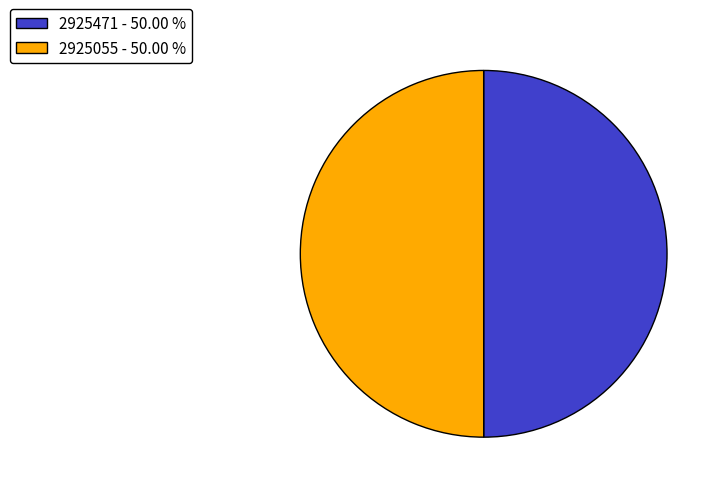

Combined, do 2925471 - 50.00 % and 2925055 - 50.00 % account for over 50%?

Yes